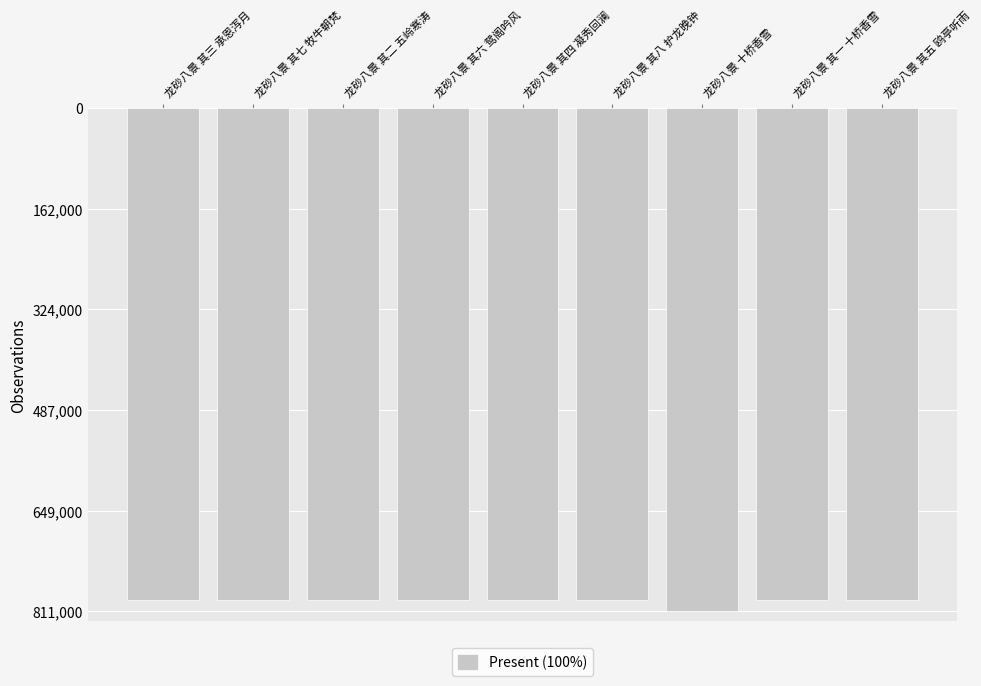

What is the change in value from 龙砂八景 其四 凝秀回澜 to 龙砂八景 十桥香雪?

+18068